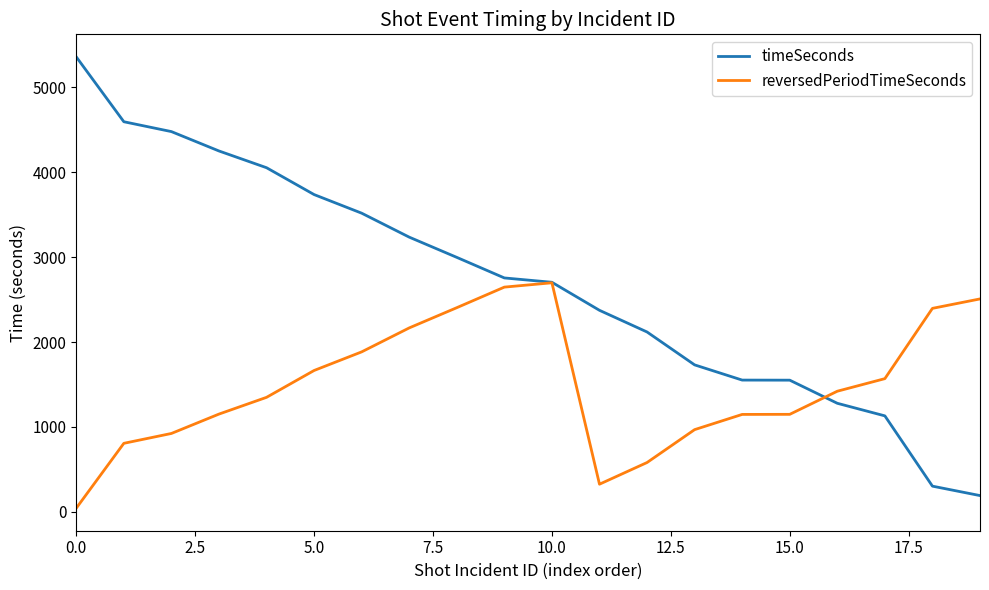

Which series has the largest range (max minus min)?

timeSeconds